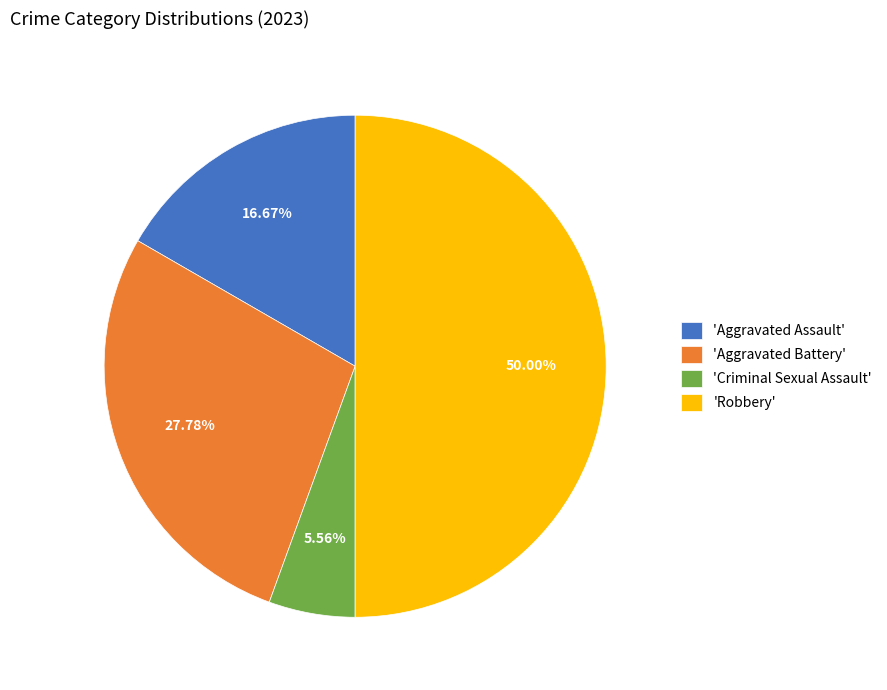

What is the smallest slice in the pie chart?

'Criminal Sexual Assault'